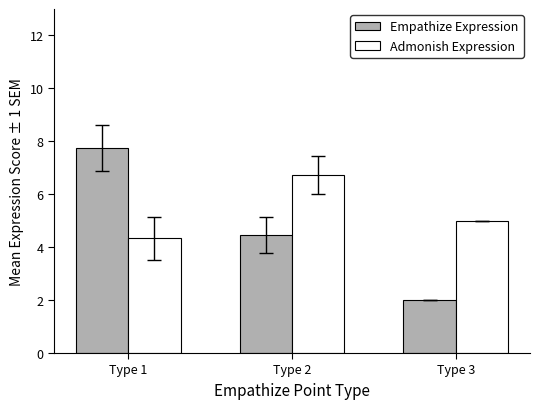

What are all the series names shown in the legend?

Empathize Expression, Admonish Expression